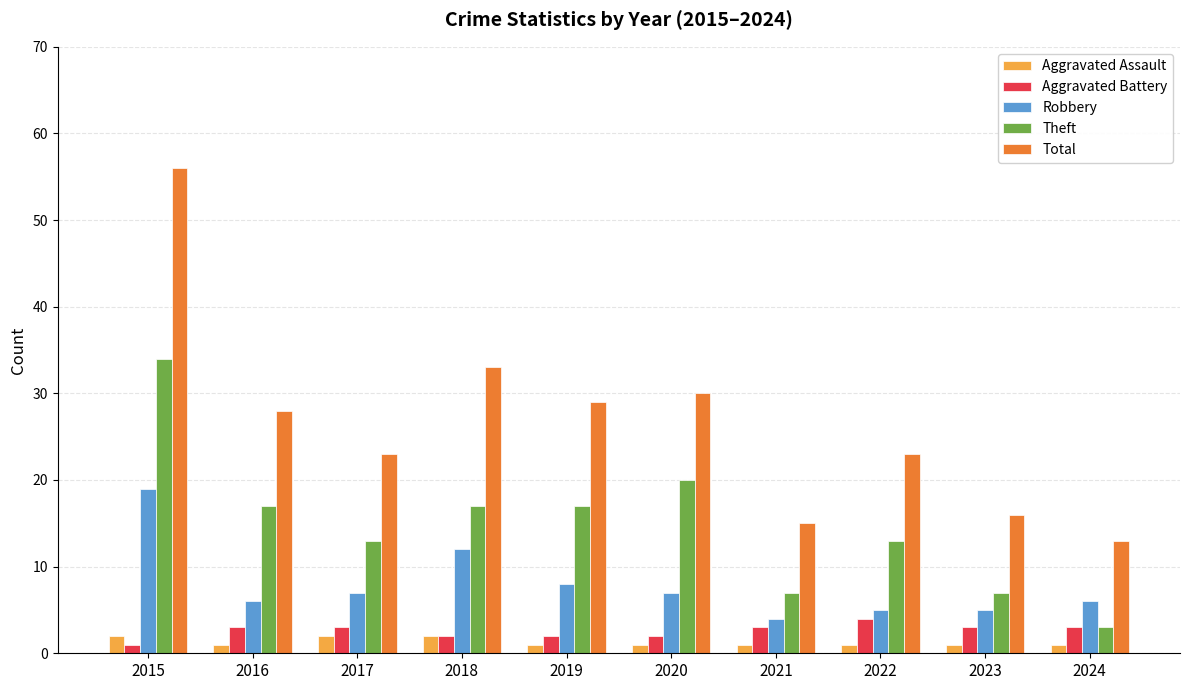

Between 2019 and 2020, which series saw the biggest shift?

Theft